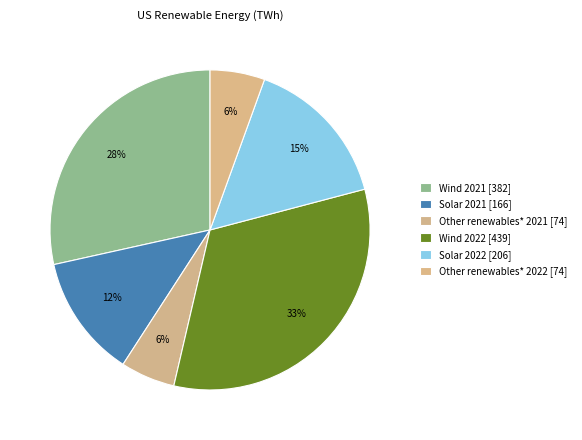

To the nearest percent, what is the combined percentage of Solar 2021 and Wind 2021?

41%